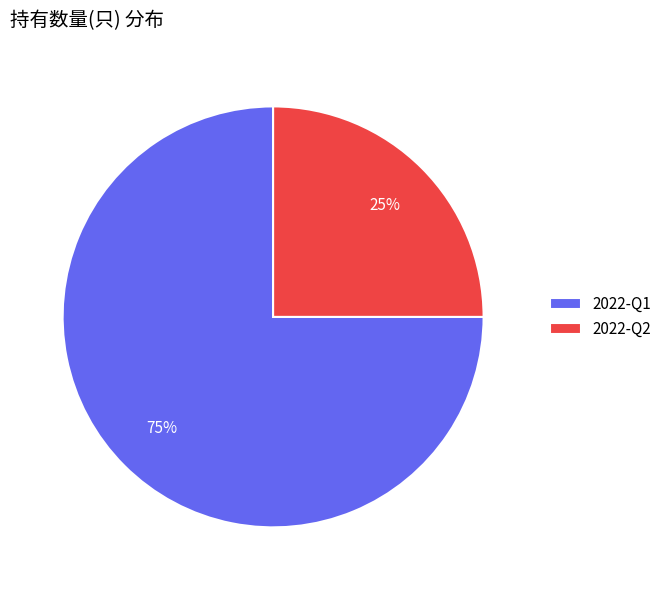

Which has a higher value, 2022-Q1 or 2022-Q2?

2022-Q1